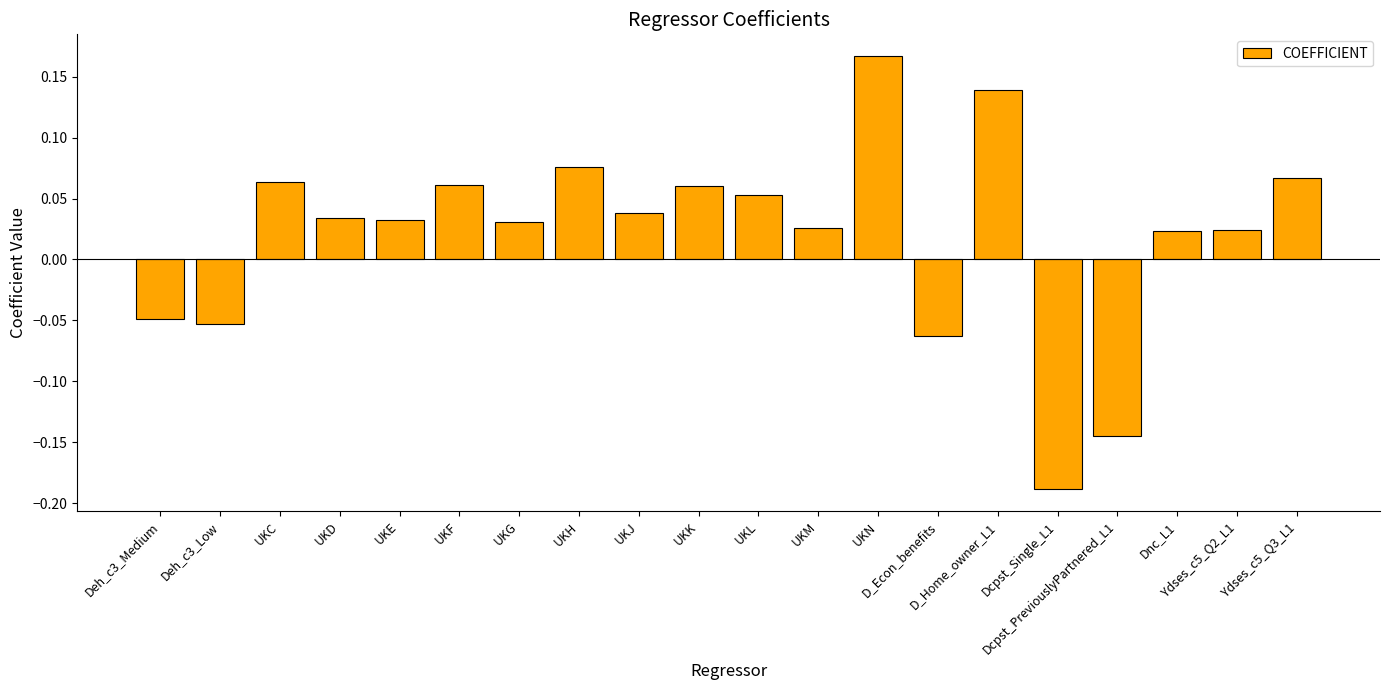

How many series are shown in this chart?

1